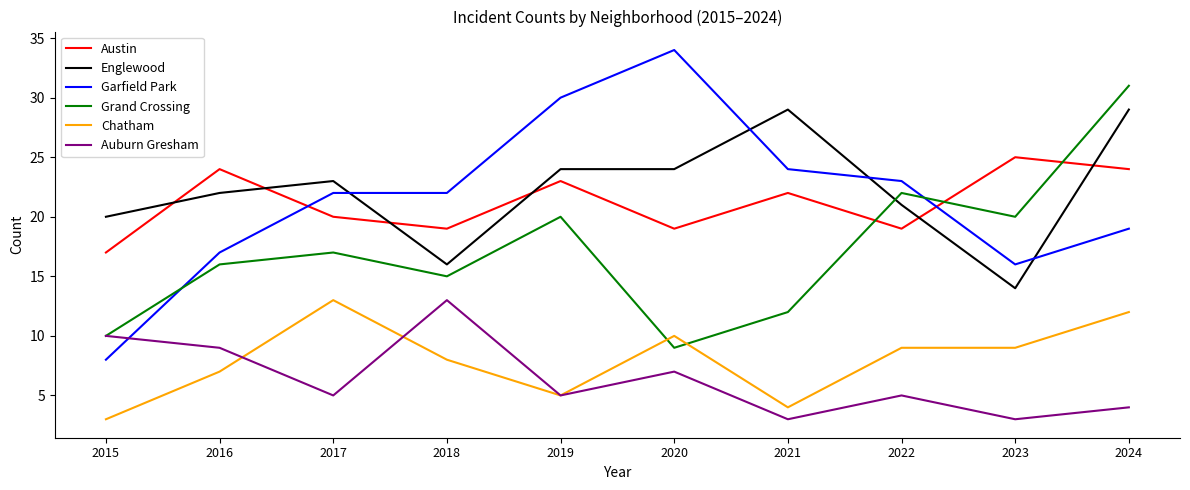

What is the spread (max minus min) of values at 2024?

27